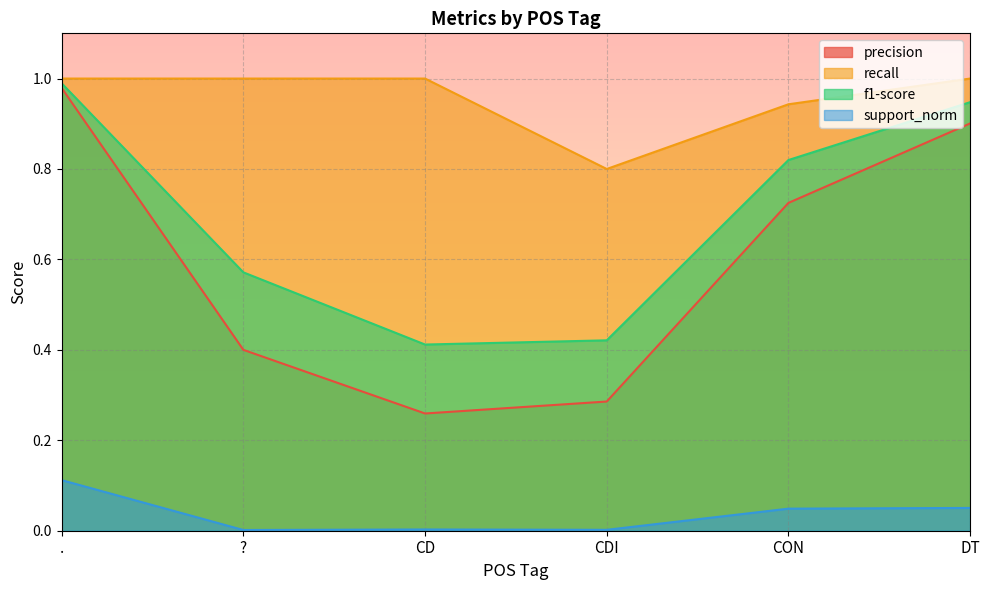

True or false: precision has more than 1 interior local peaks.

False